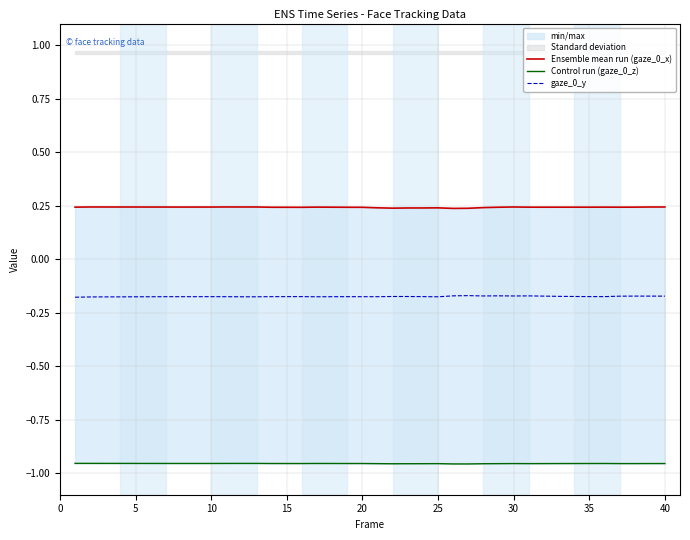

True or false: Ensemble mean run (gaze_0_x) and gaze_0_y cross at least once.

False